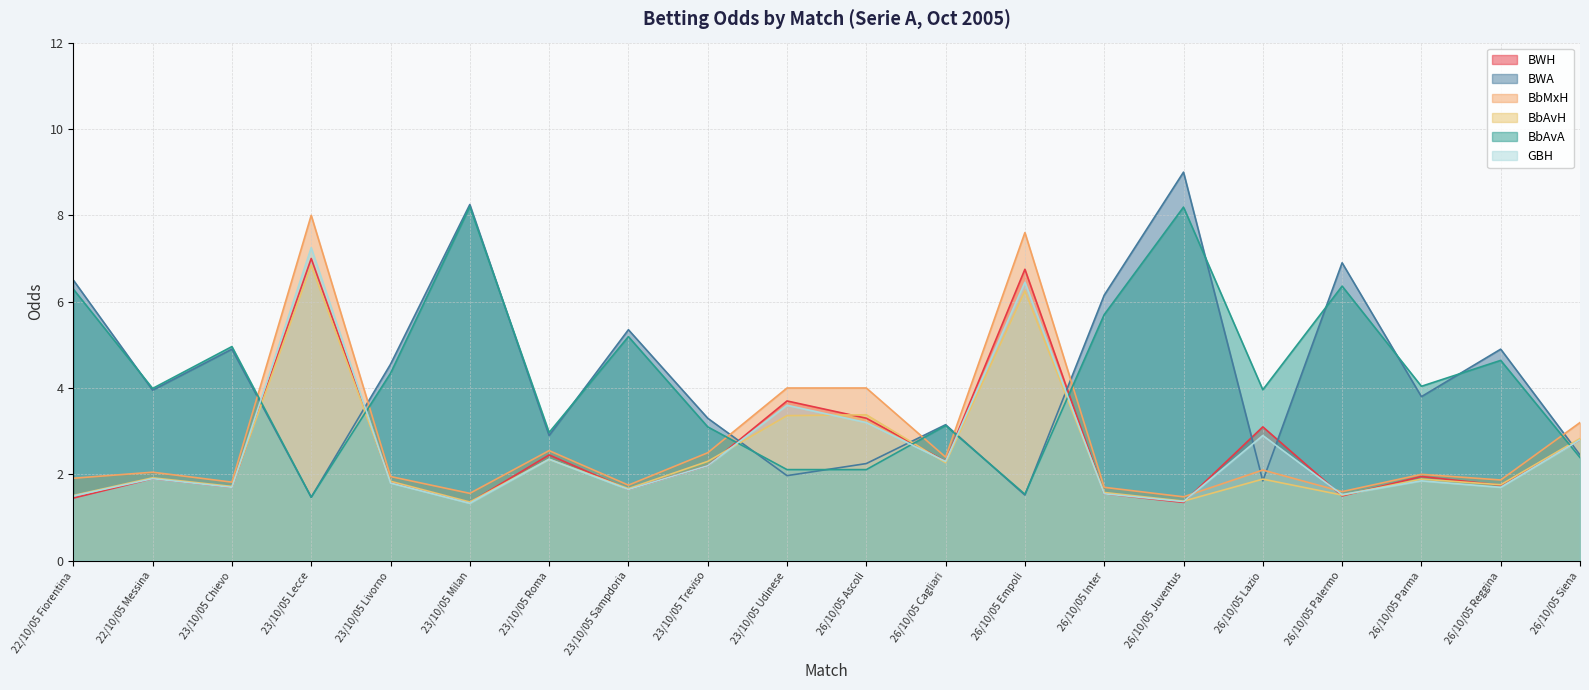

Where is BbAvA nearest to the value 4?

22/10/05 Messina